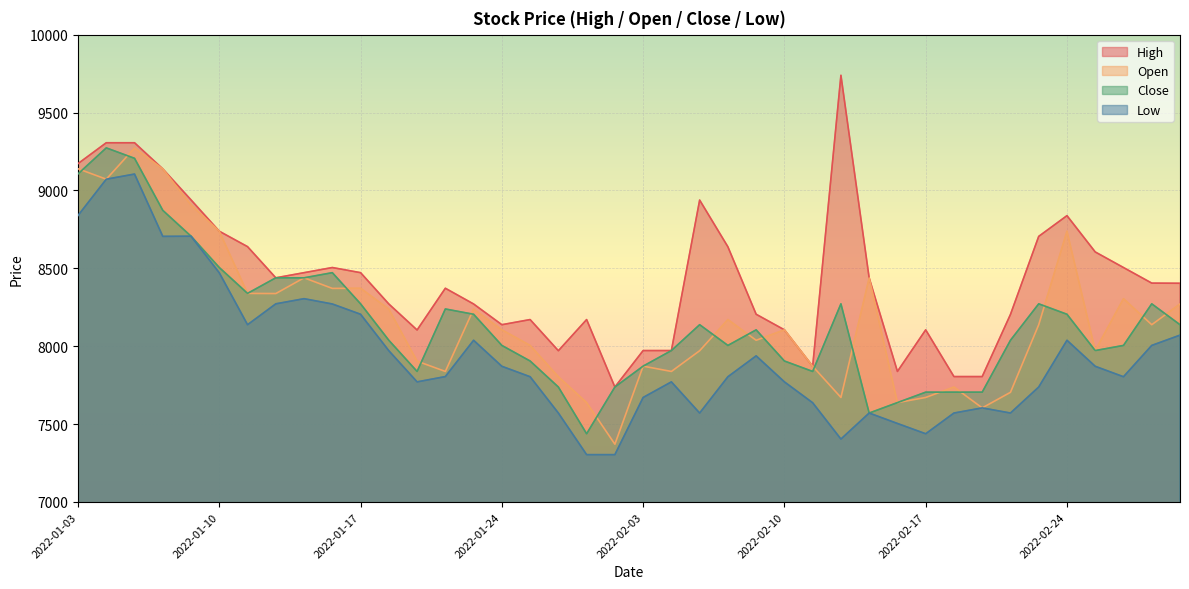

True or false: Close and High cross at least once.

False